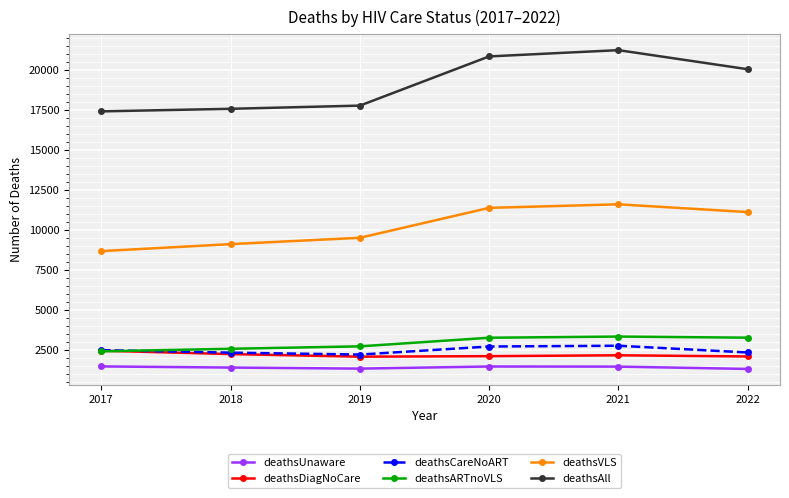

Does the chart have visible grid lines?

Yes